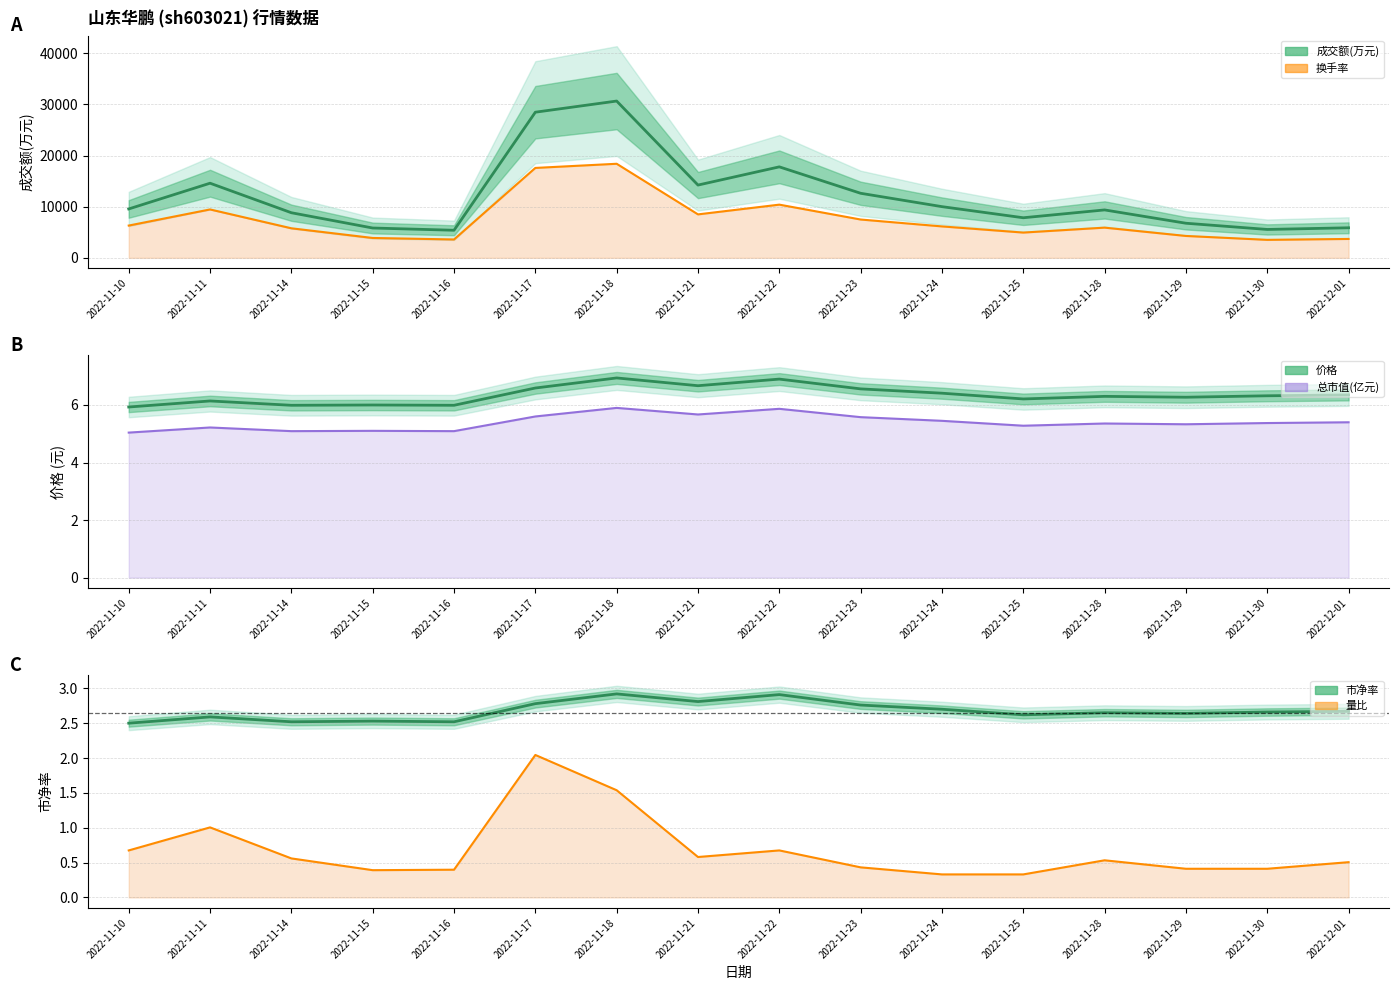

Which label corresponds to the largest value in the chart?

2022-11-18